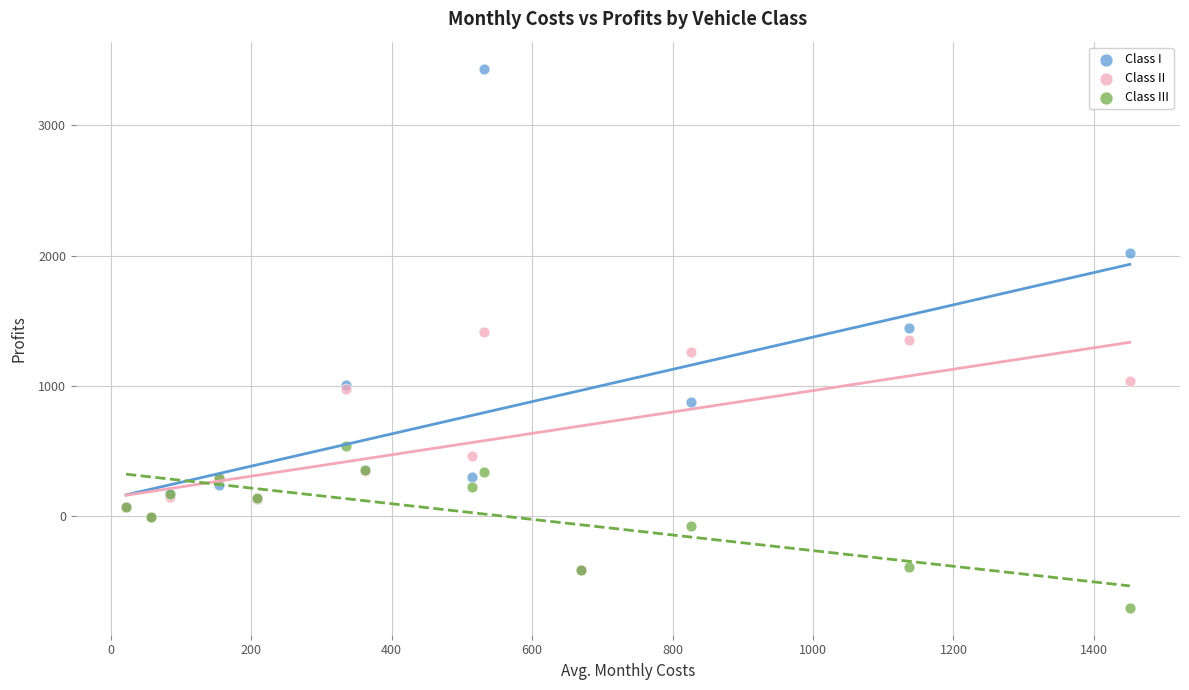

What are all the series names shown in the legend?

Class I, Class II, Class III